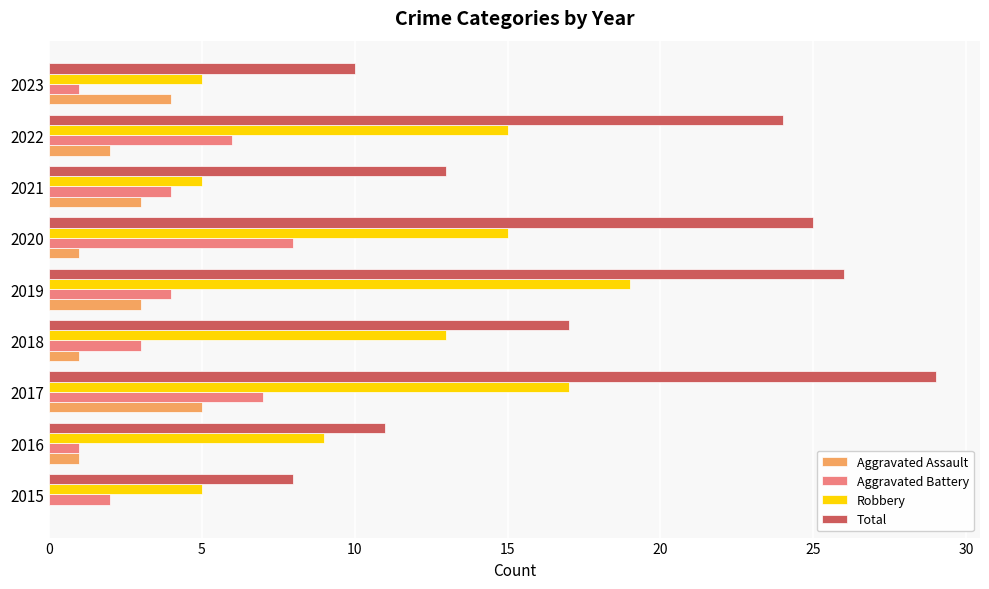

Which series changed the most between 2015 and 2017?

Total